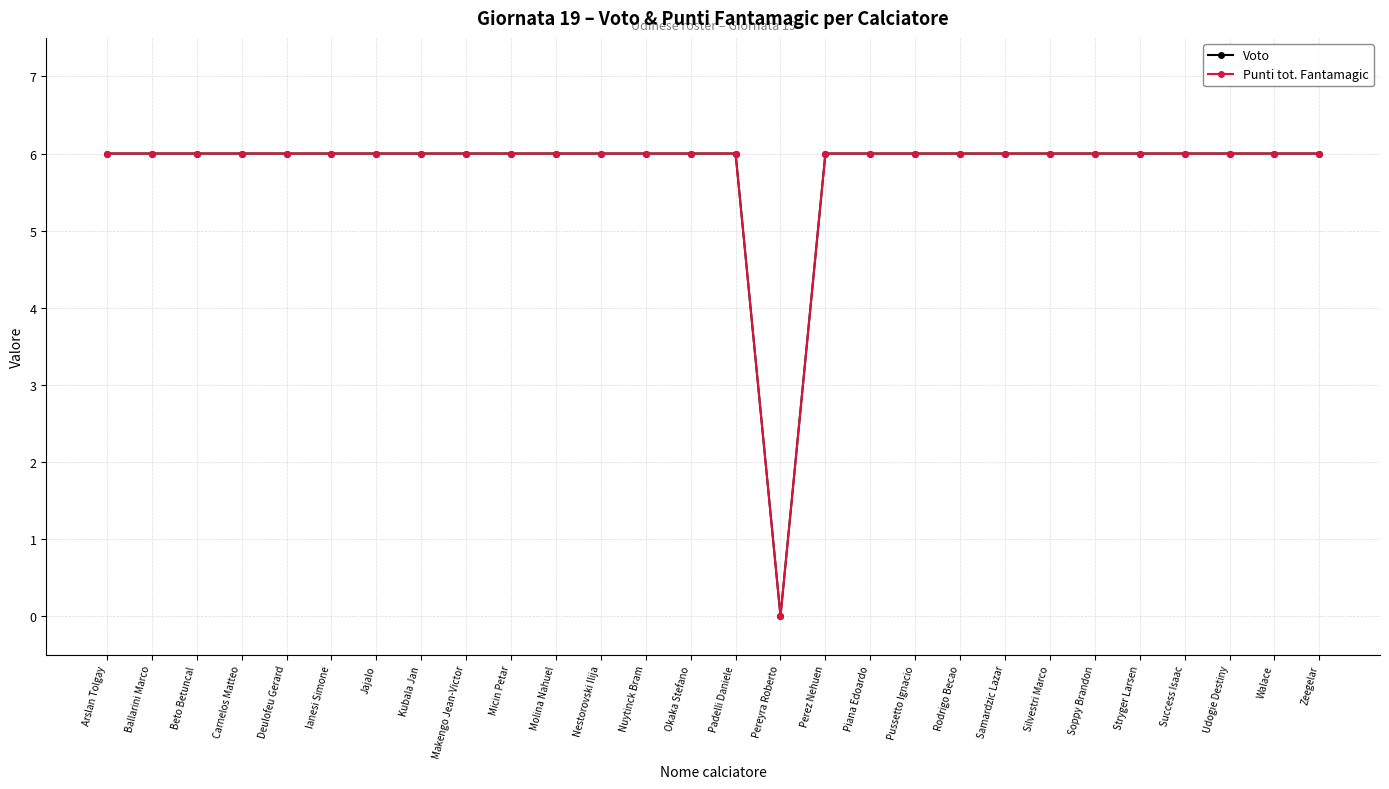

Rank the categories by Voto value from lowest to highest.

Pereyra Roberto, Arslan Tolgay, Ballarini Marco, Beto Betuncal, Carnelos Matteo, Deulofeu Gerard, Ianesi Simone, Jajalo, Kubala Jan, Makengo Jean-Victor, Micin Petar, Molina Nahuel, Nestorovski Ilija, Nuytinck Bram, Okaka Stefano, Padelli Daniele, Perez Nehuen, Piana Edoardo, Pussetto Ignacio, Rodrigo Becao, Samardzic Lazar, Silvestri Marco, Soppy Brandon, Stryger Larsen, Success Isaac, Udogie Destiny, Walace, Zeegelar